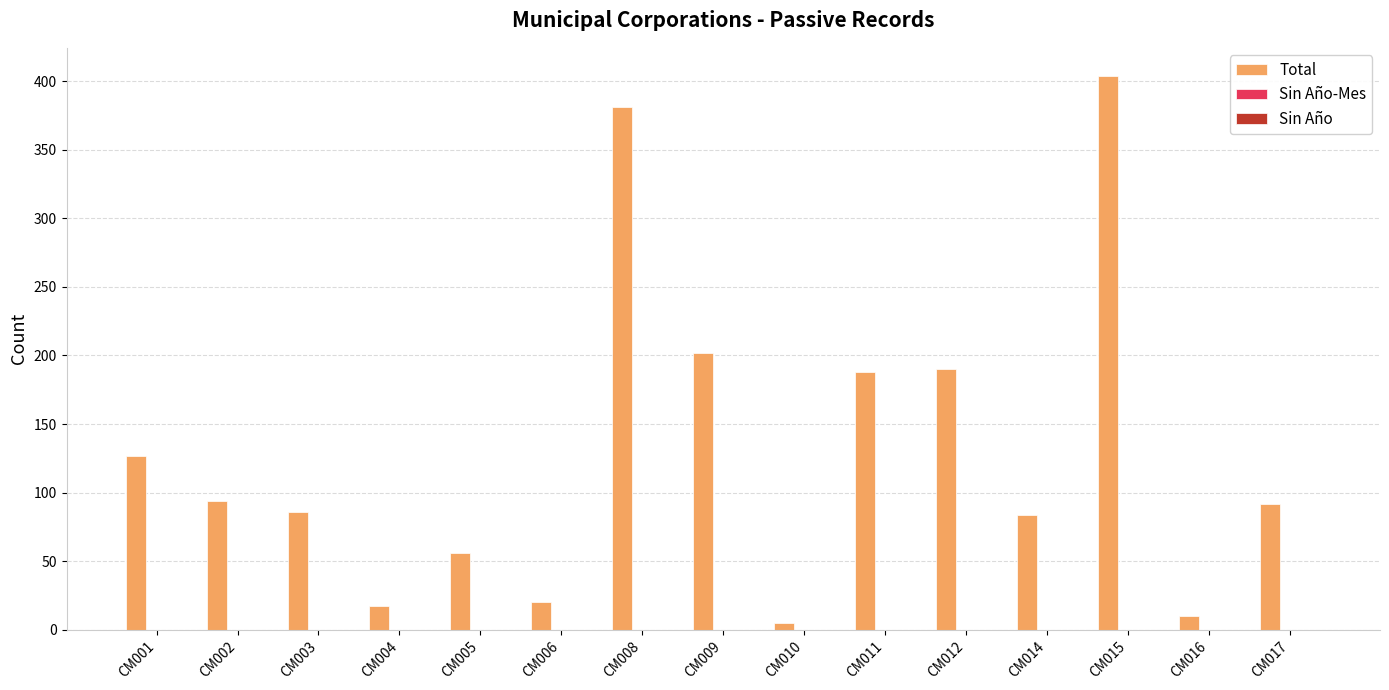

How many bars are there in total?

15